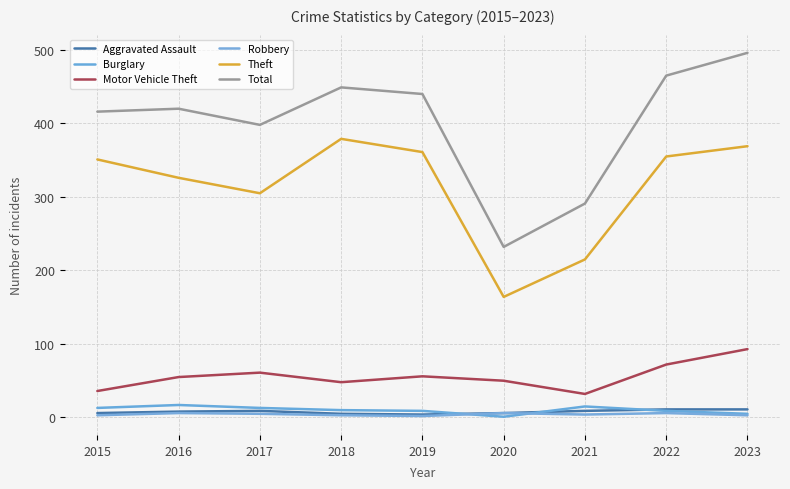

Which category has the lowest value in the Aggravated Assault series?

2019